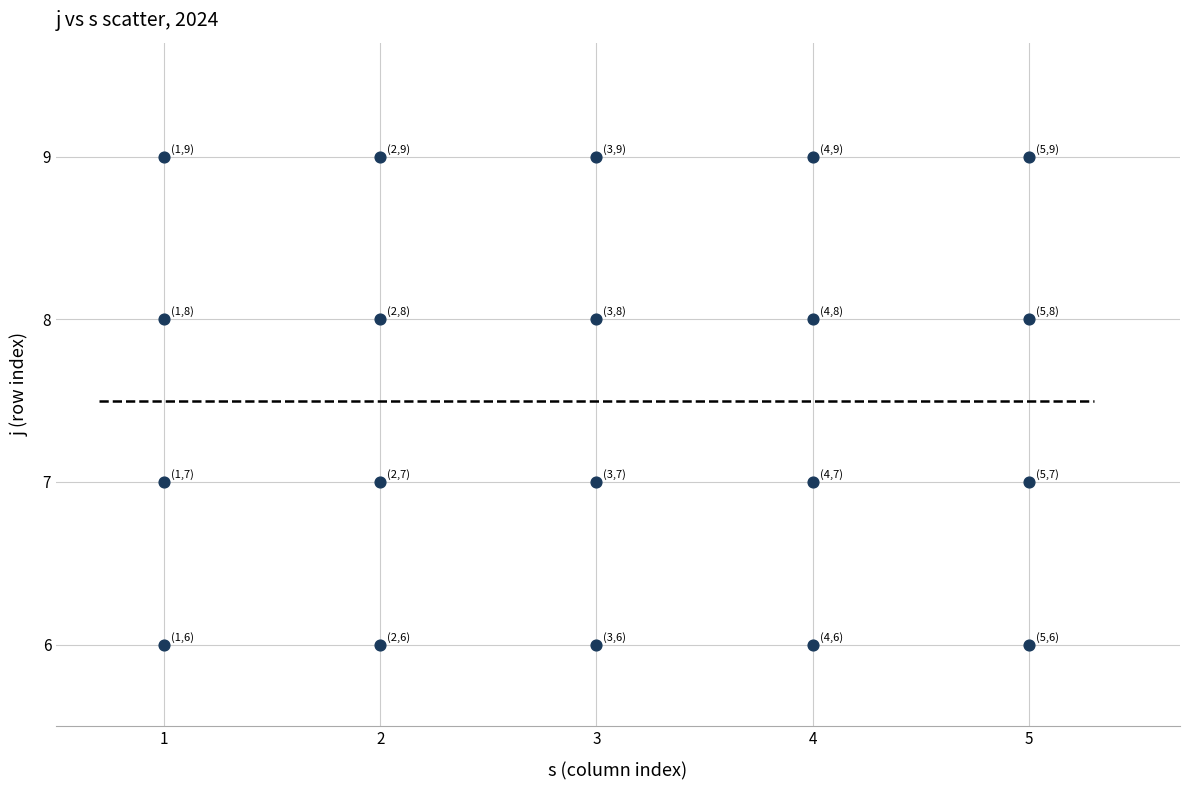

What is the range of Y values (max minus min)?

3